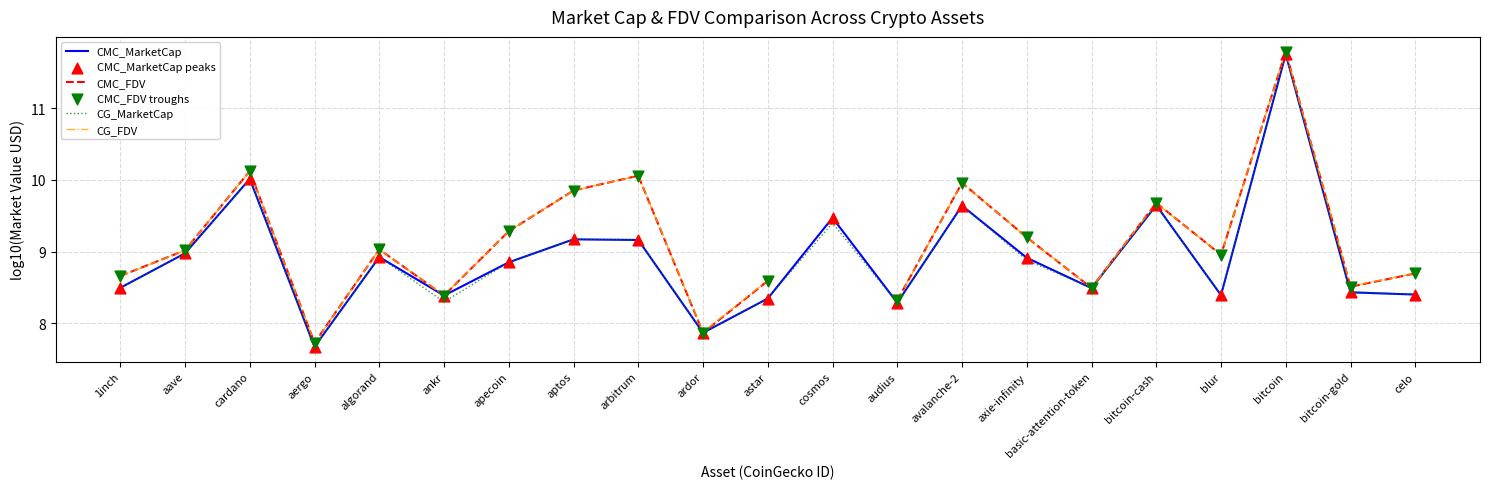

At which category is the sum across all series the highest?

bitcoin